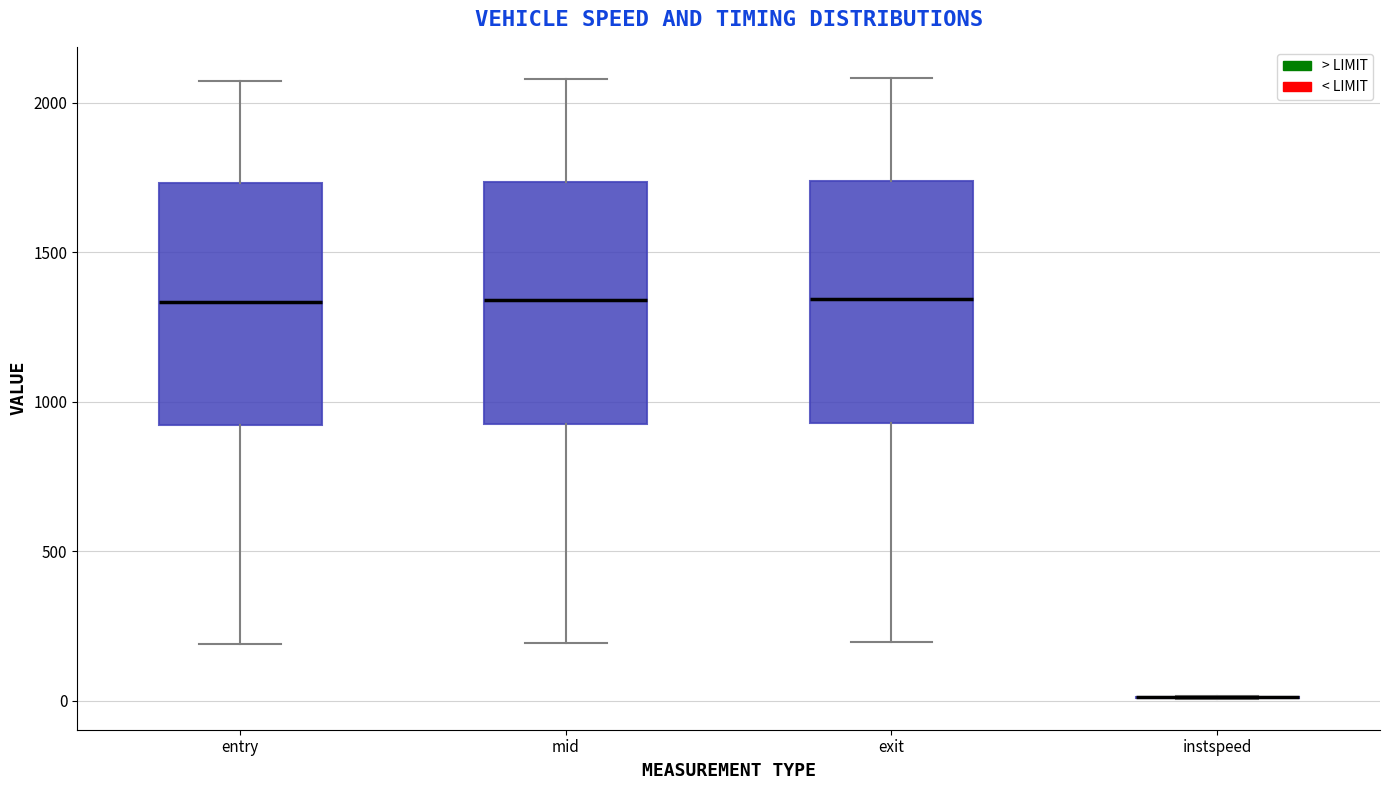

Reading left to right, transcribe this box plot: for each box, give where its median line is, the range the box spans, and where its two whiskers end, as read against the y-axis. The values are not printed on the chart, so give them approximately, as read against the axis.

entry: median 1350, box 900 to 1750, whiskers 200 to 2050
mid: median 1350, box 950 to 1750, whiskers 200 to 2100
exit: median 1350, box 950 to 1750, whiskers 200 to 2100
instspeed: box collapsed to a line at 0, whiskers 0 to 0